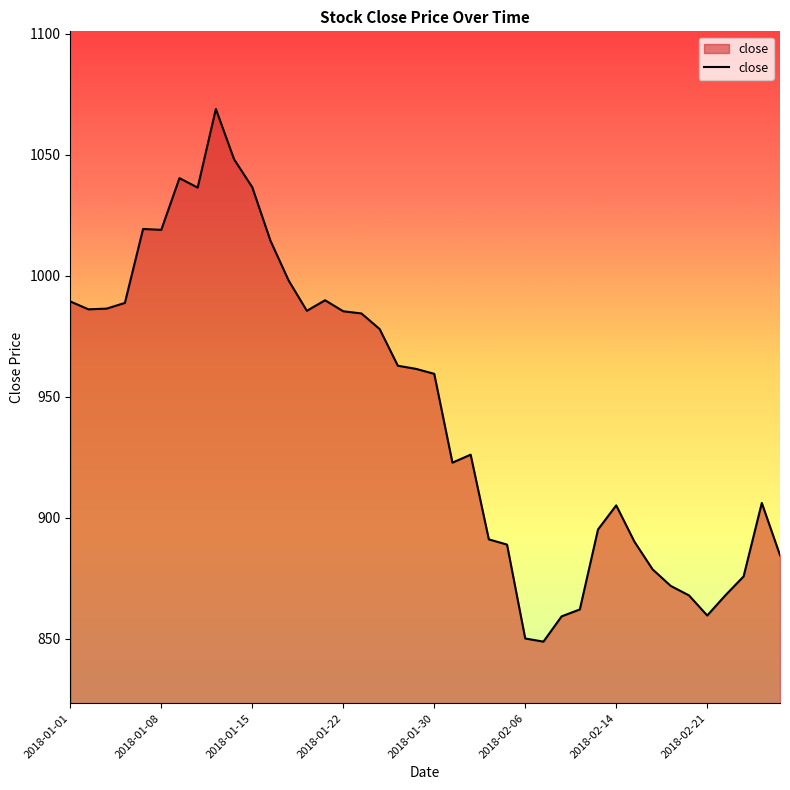

What is the smallest value displayed?

848.8